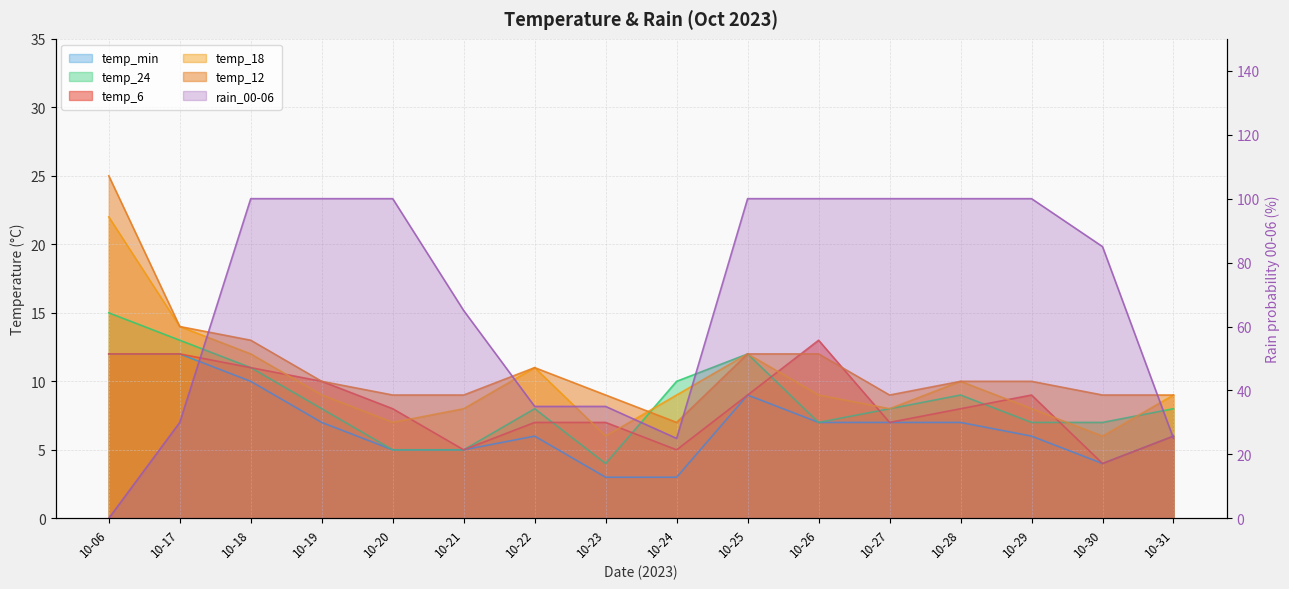

What is the spread (max minus min) of values at 10-25?

91